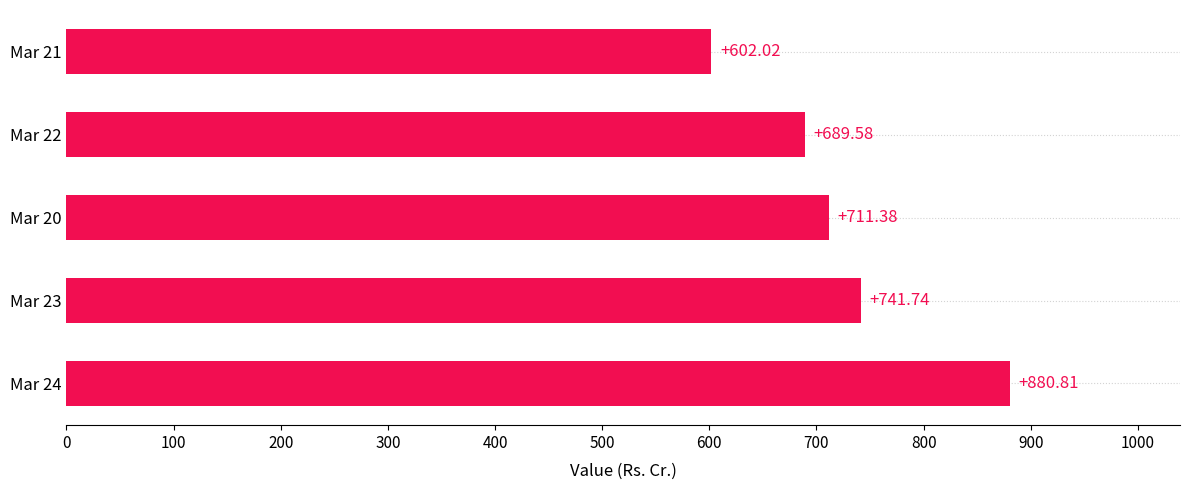

What is the average value?

725.1